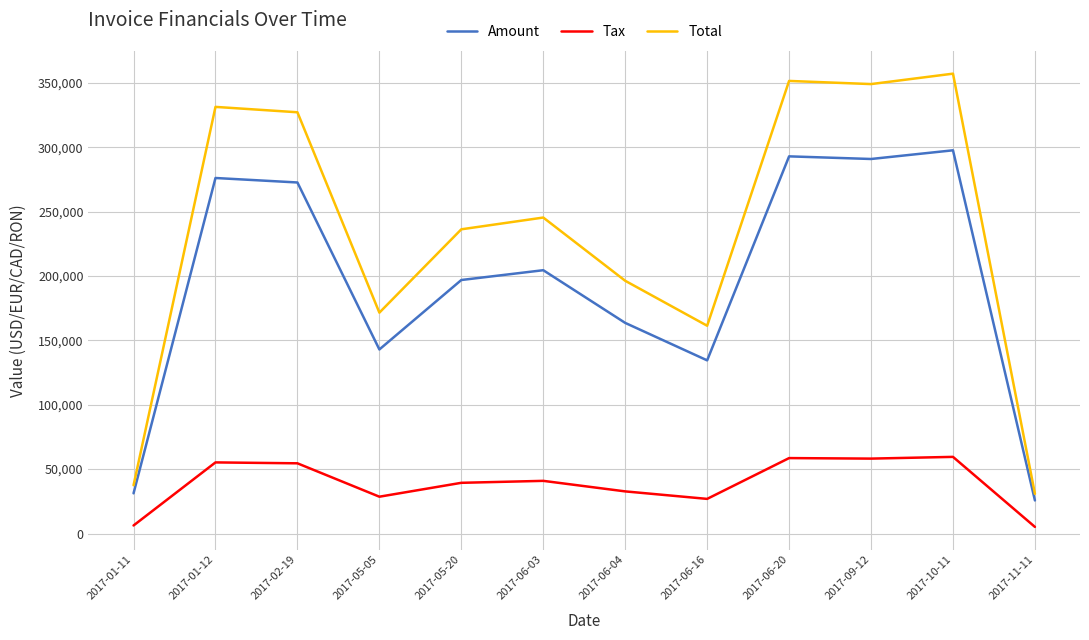

In Total, how many points are higher than both neighbors (excluding endpoints)?

4